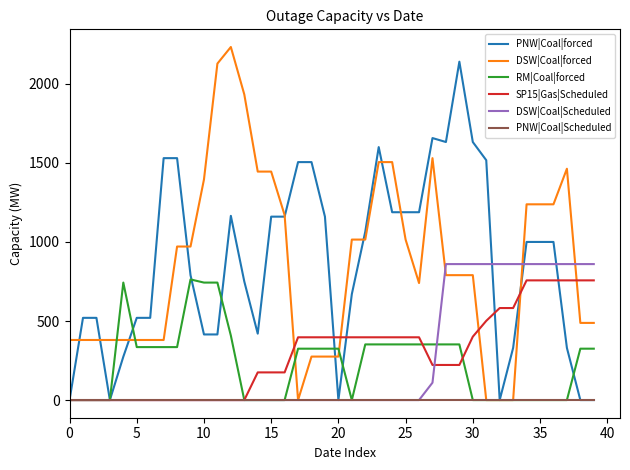

True or false: SP15|Gas|Scheduled and DSW|Coal|forced cross at least once.

True